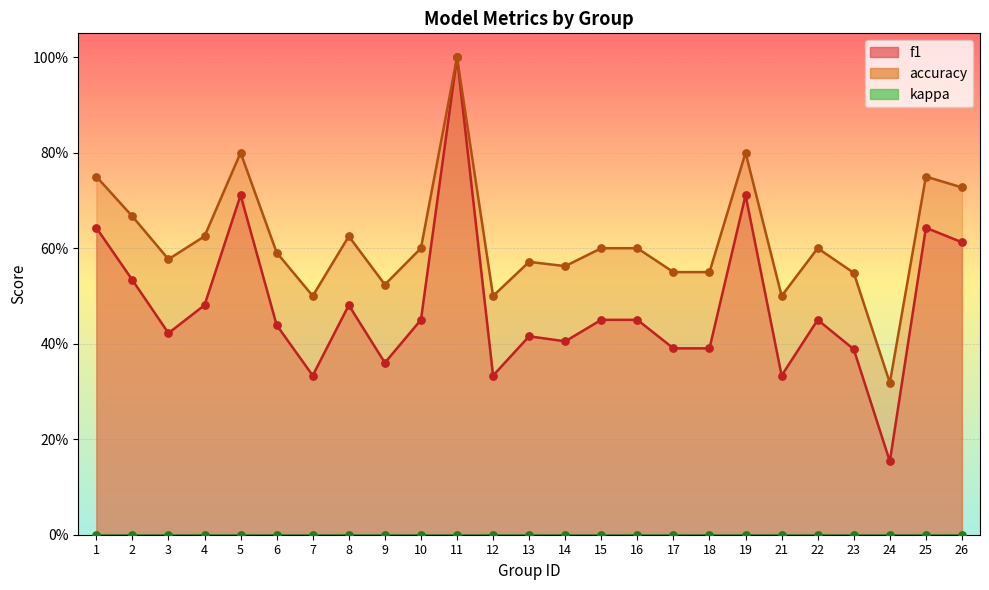

What is the total value across all series at 15?

1.1